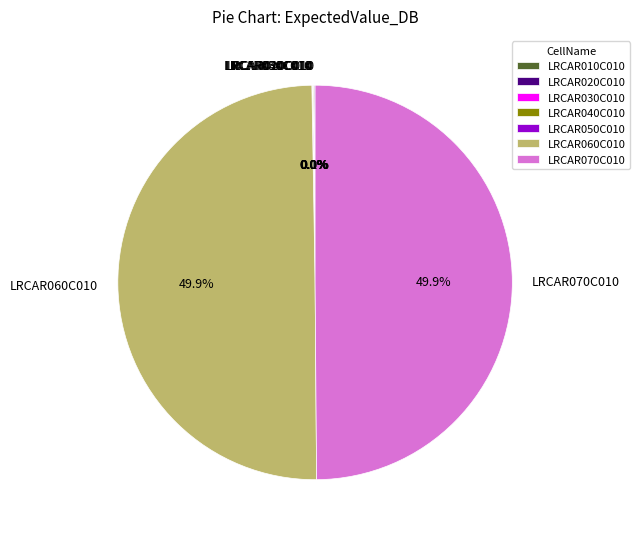

What is the ratio of the value at LRCAR060C010 to the value at LRCAR070C010?

1.0